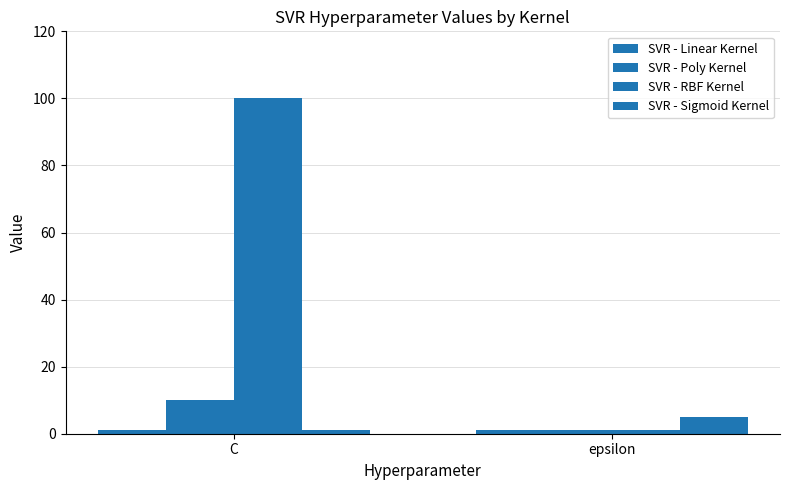

Between epsilon and C, which is larger?

epsilon